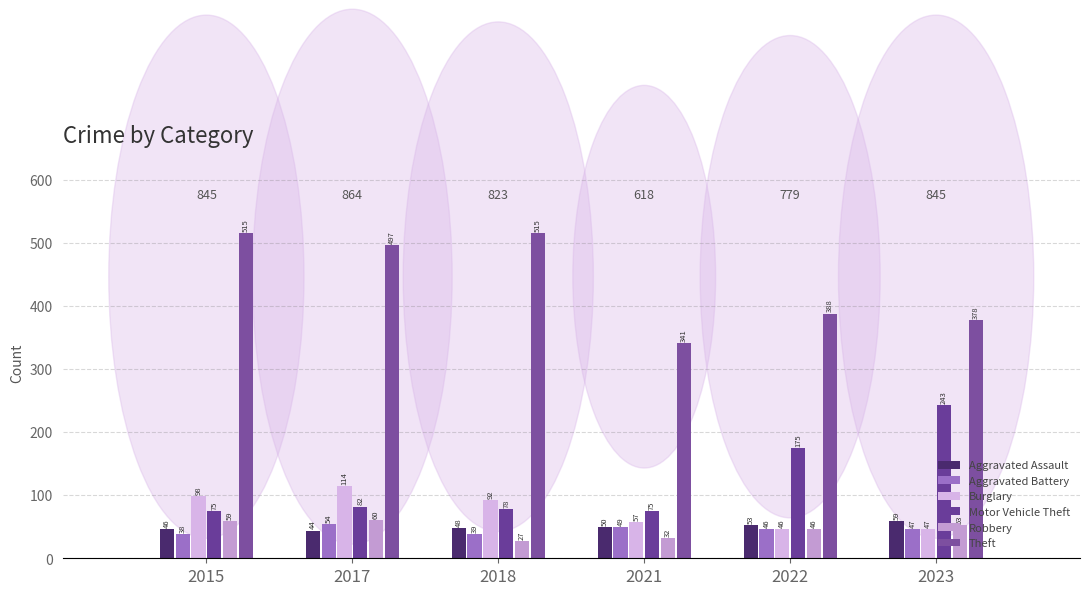

What is the total value across all series at 2017?

851